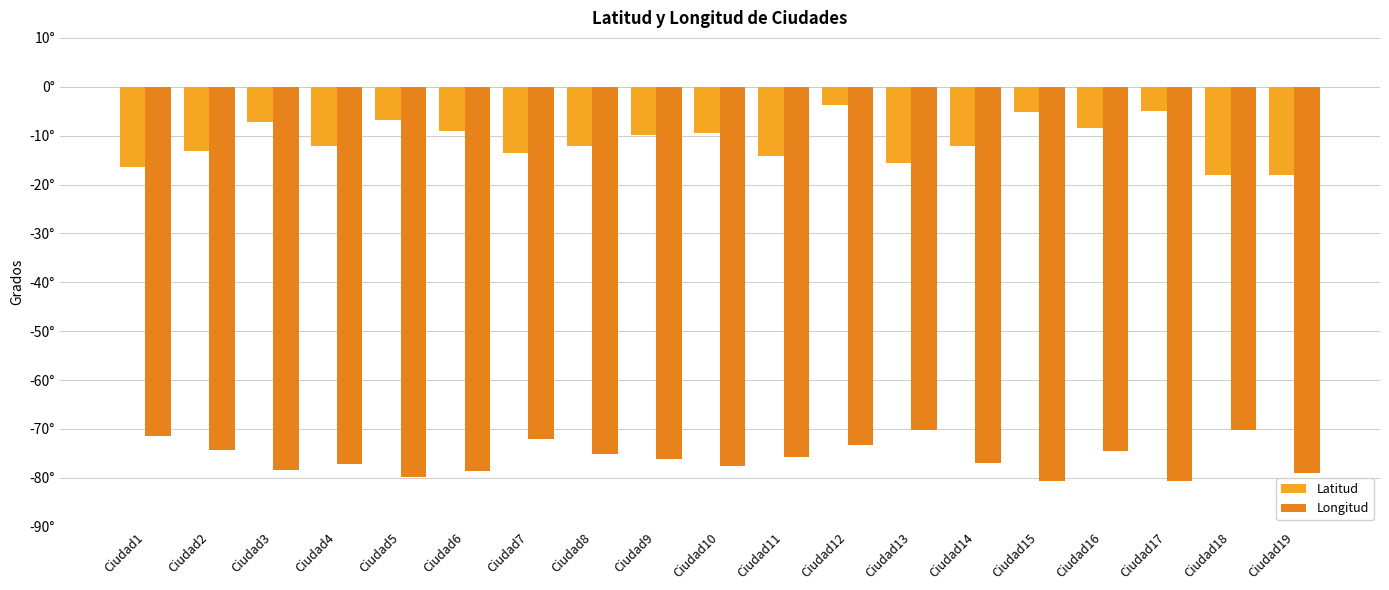

What is the total value across all series at Ciudad2?

-87.4